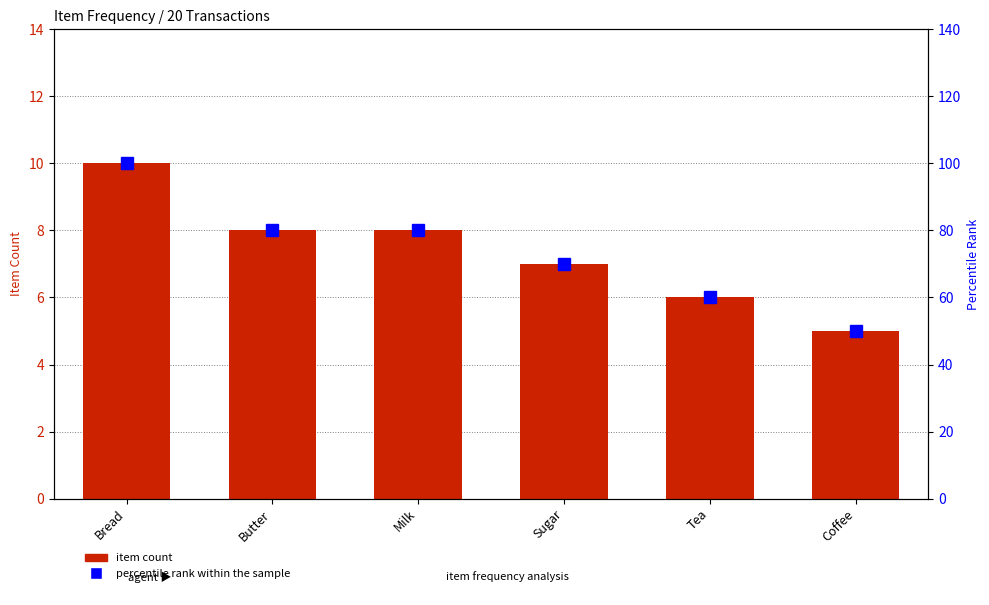

Reading left to right, list all the values displayed in this chart.

item count: 10	8	8	7	6	5
percentile rank within the sample: 100	80	80	70	60	50